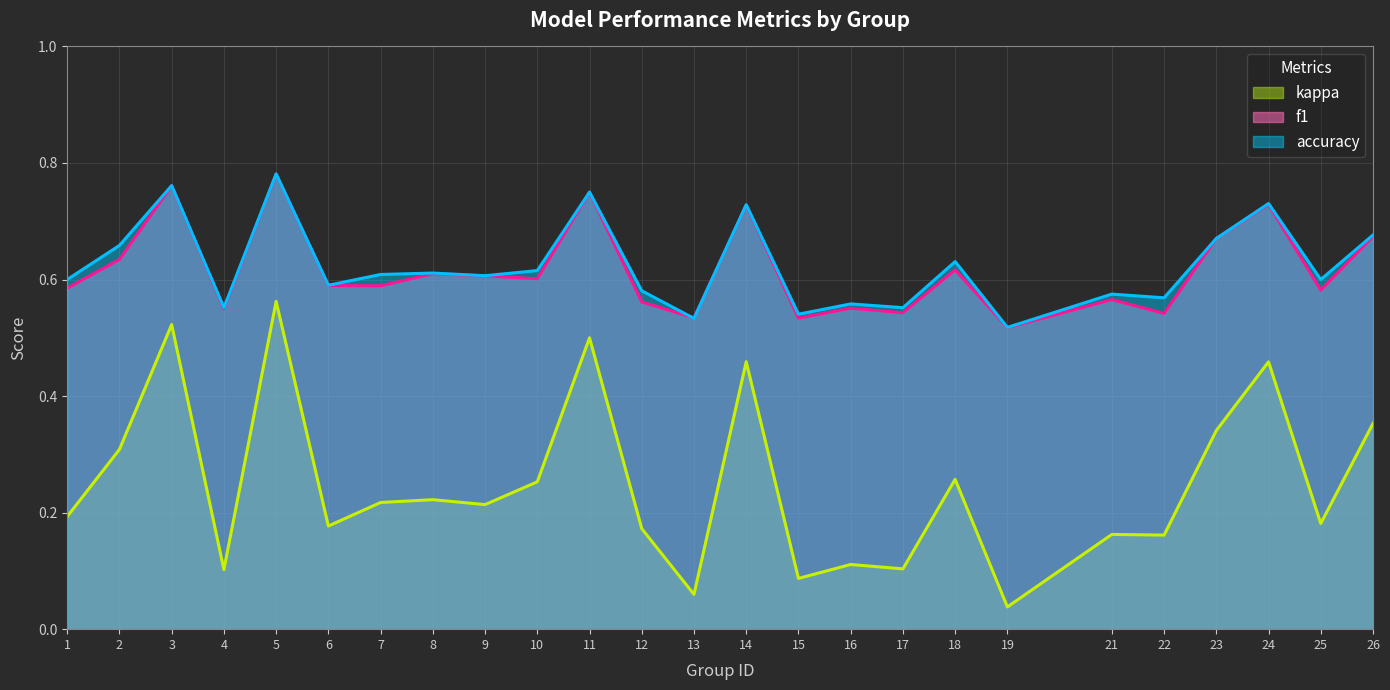

How many lines are shown in the chart?

3